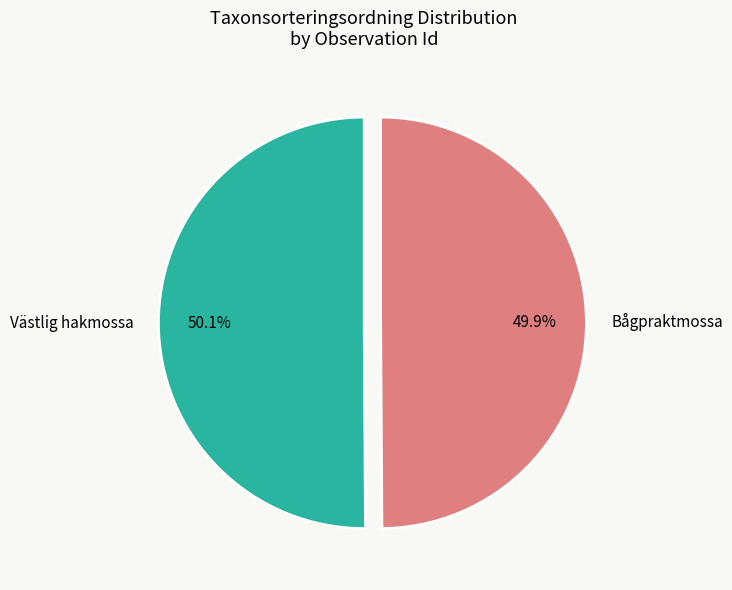

Is there any slice that represents more than half of the pie?

Yes